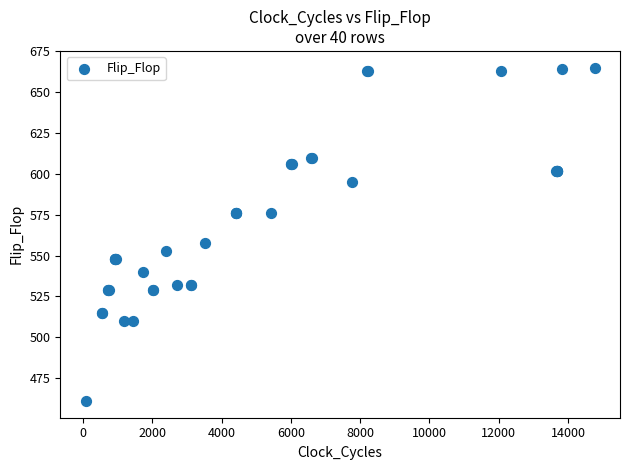

What Y value in the scatter plot is closest to 563?

558